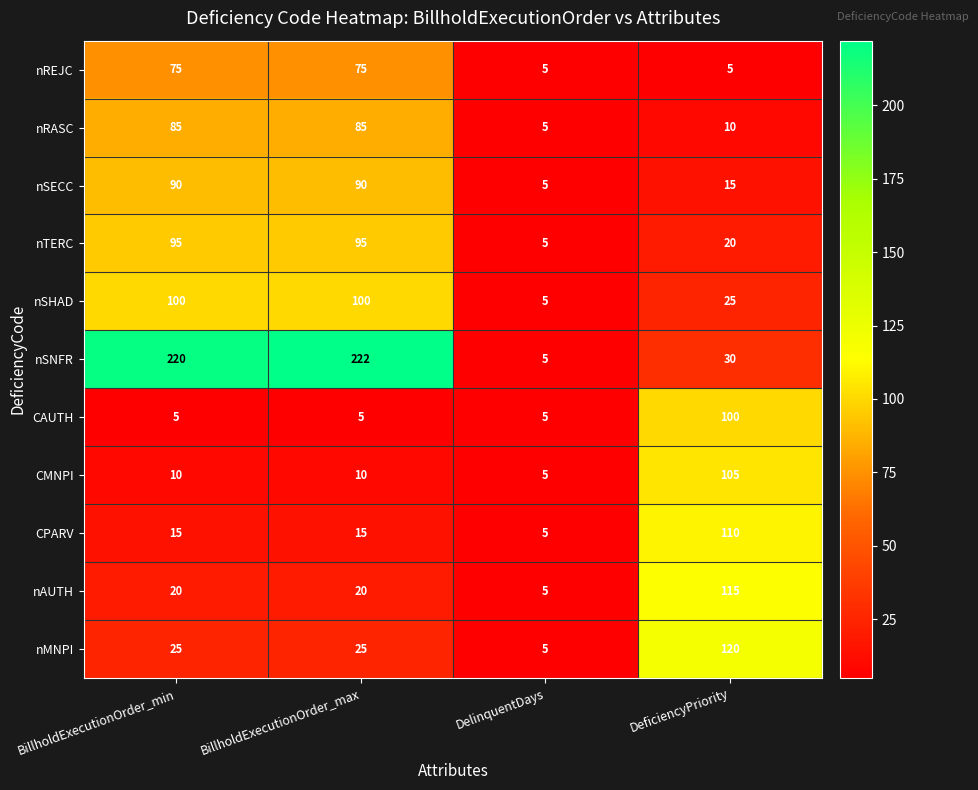

The CAUTH series shows 5 at BillholdExecutionOrder_max. True or false?

True